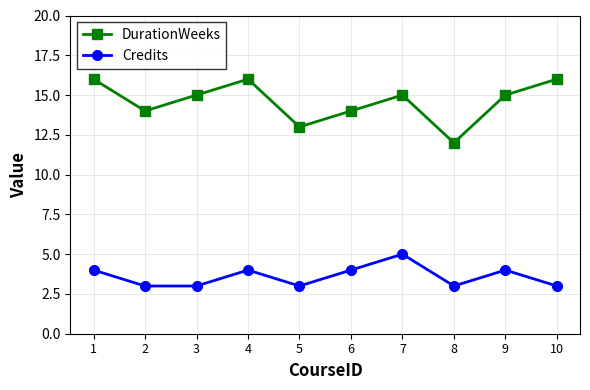

What is the total value across all series at 3?

18